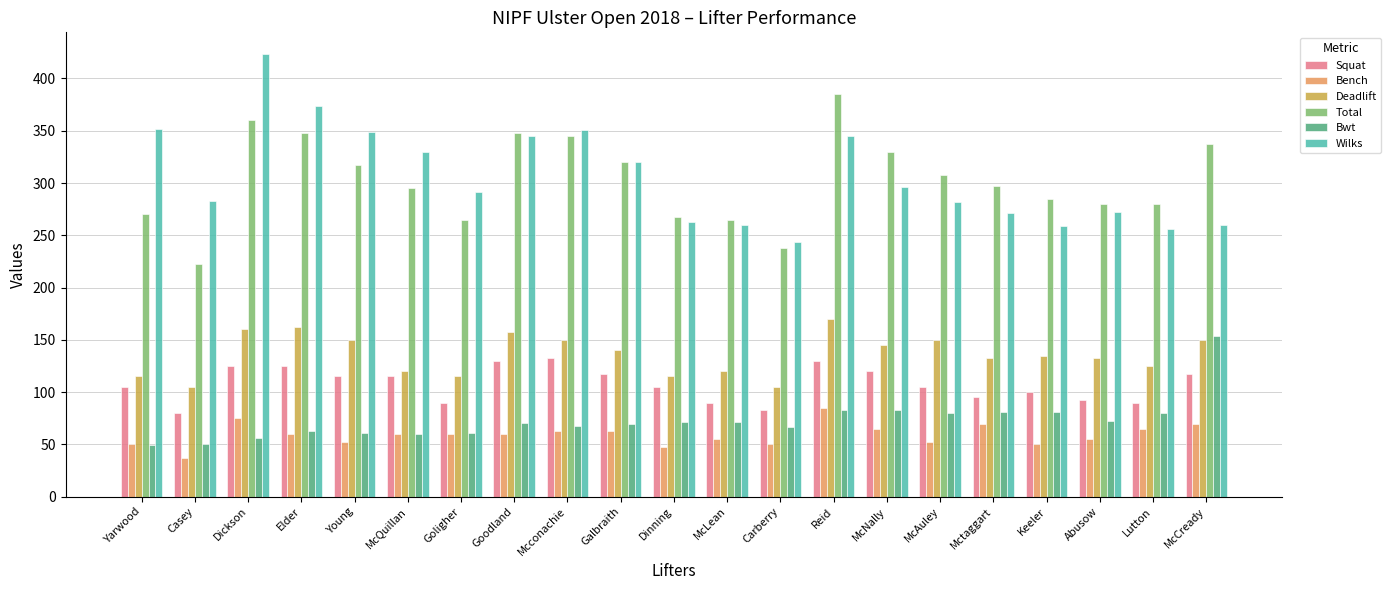

The Bench series shows 75.0 at Dickson. True or false?

True